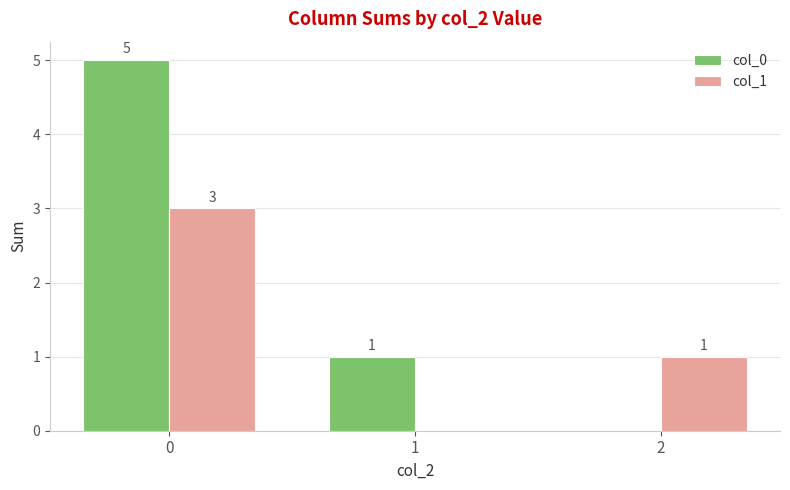

Reading left to right, extract all data points from this chart.

col_0: 0=5	1=1	2=0
col_1: 0=3	1=0	2=1